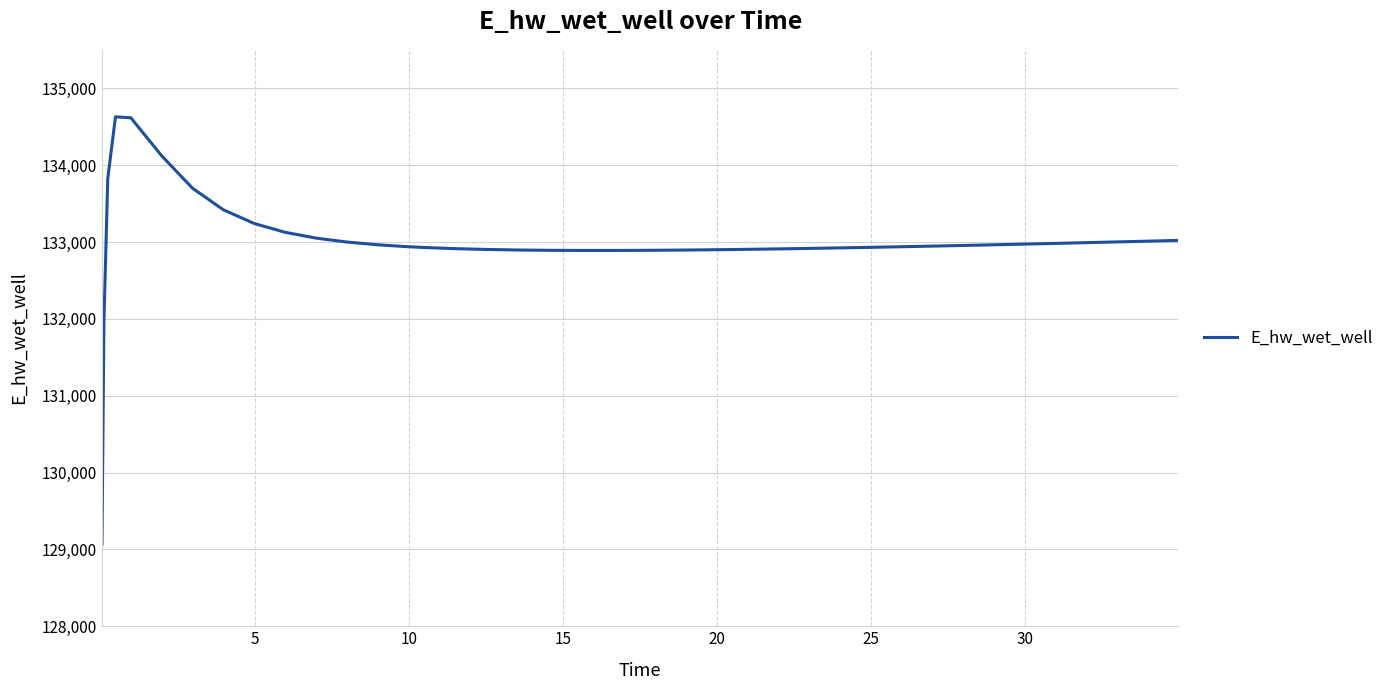

What is the difference between the maximum and minimum values?

5557.8